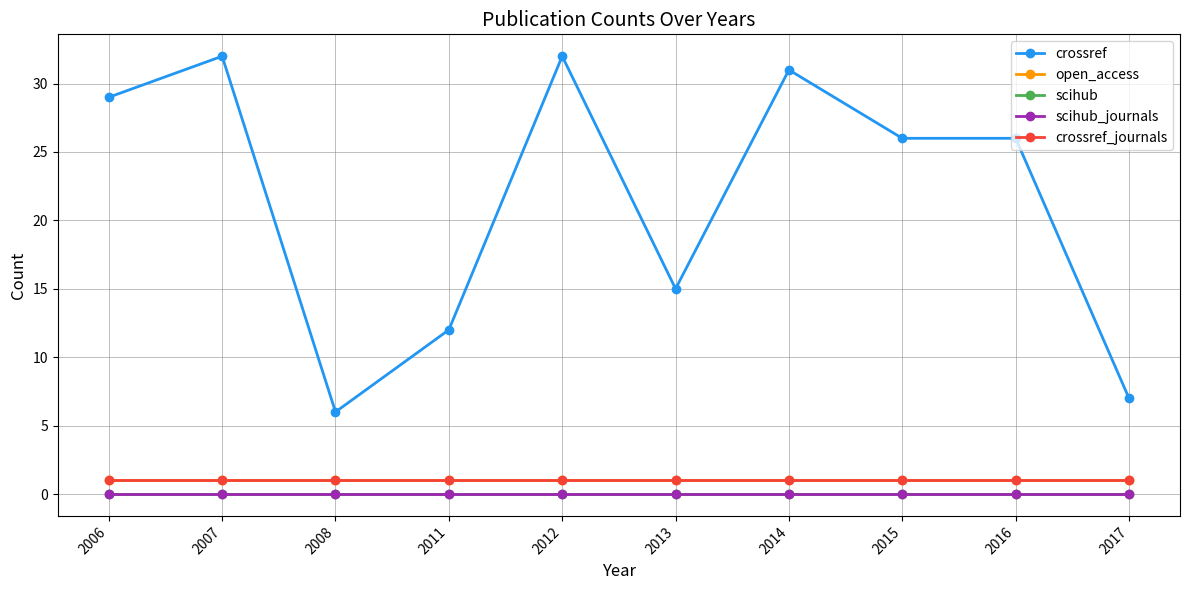

Is this an area chart (filled region under the line)?

No